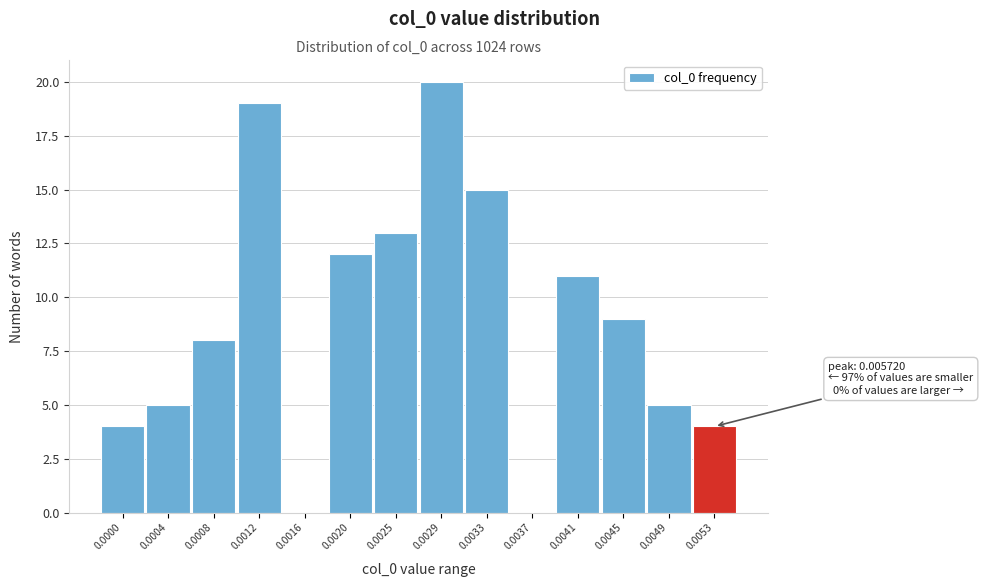

Reading left to right, list all the values displayed in this chart.

0.0000=4	0.0004=5	0.0008=8	0.0012=19	0.0016=0	0.0020=12	0.0025=13	0.0029=20	0.0033=15	0.0037=0	0.0041=11	0.0045=9	0.0049=5	0.0053=4